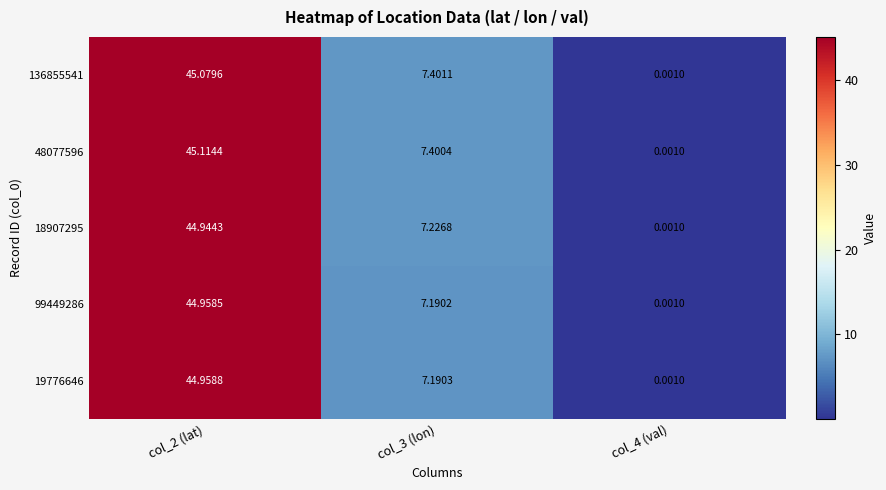

Which series has the largest range (max minus min)?

48077596